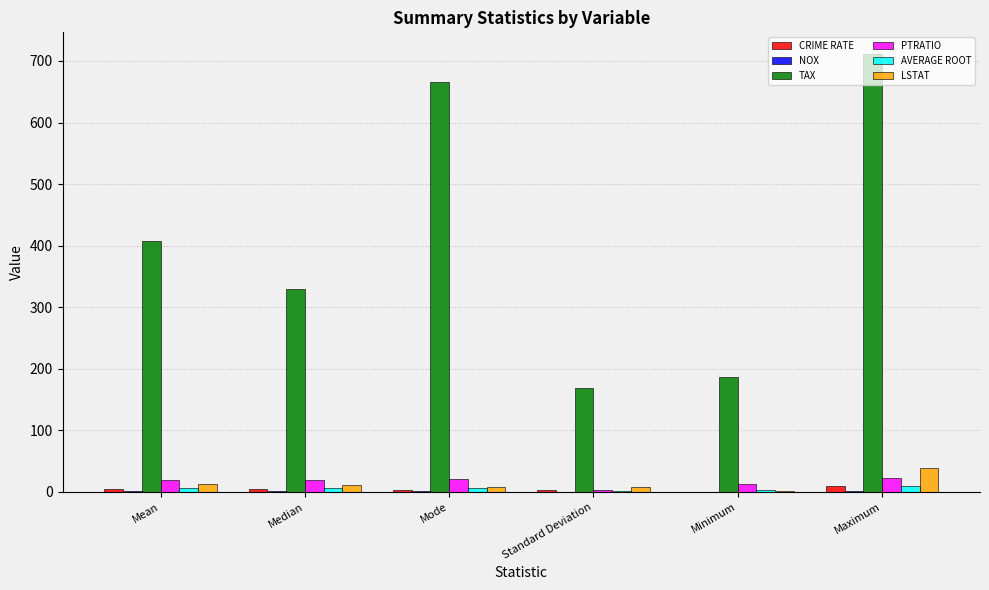

Count the number of categories in the chart.

6